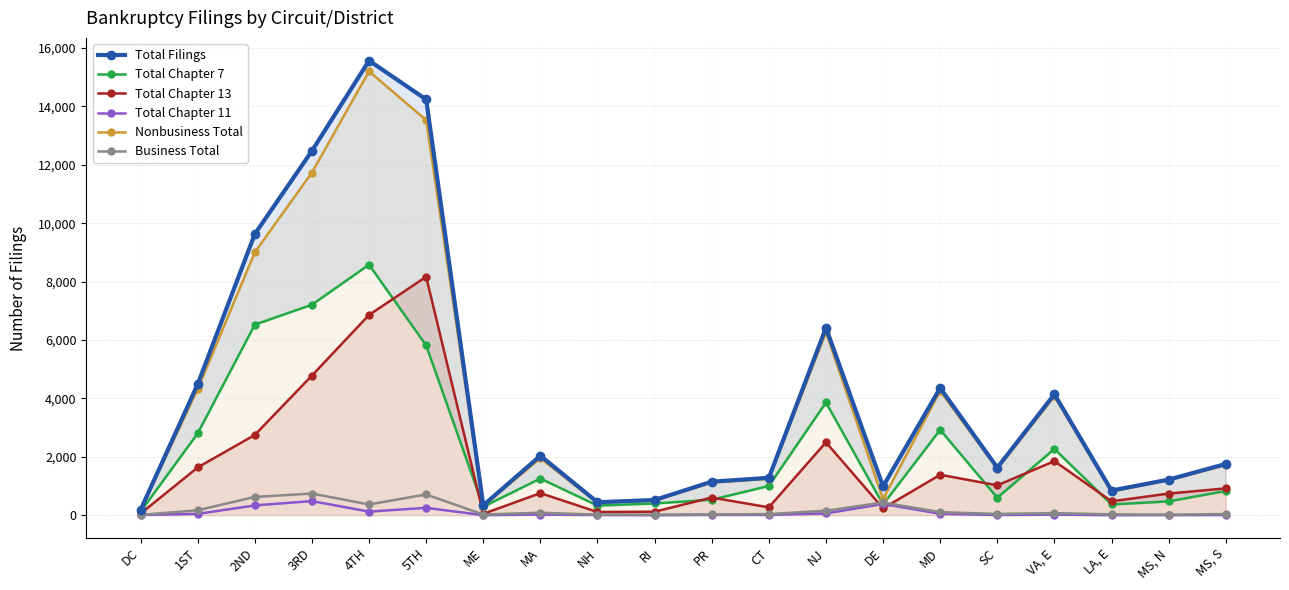

Where is the first local maximum for Business Total?

3RD